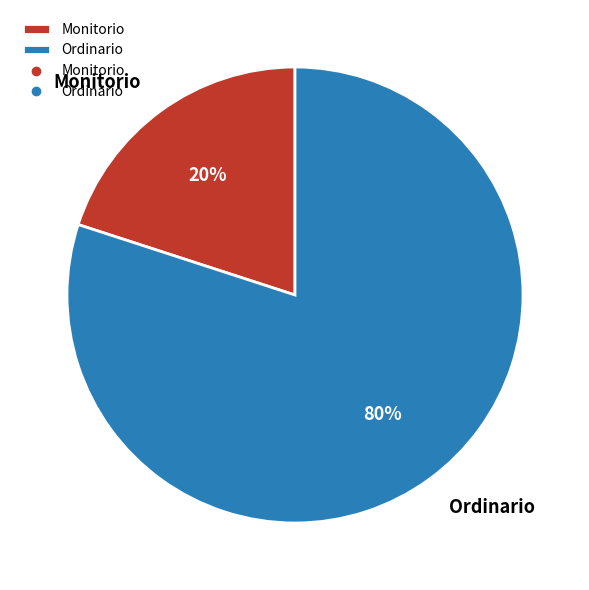

Rank the categories by value from lowest to highest.

Monitorio, Ordinario